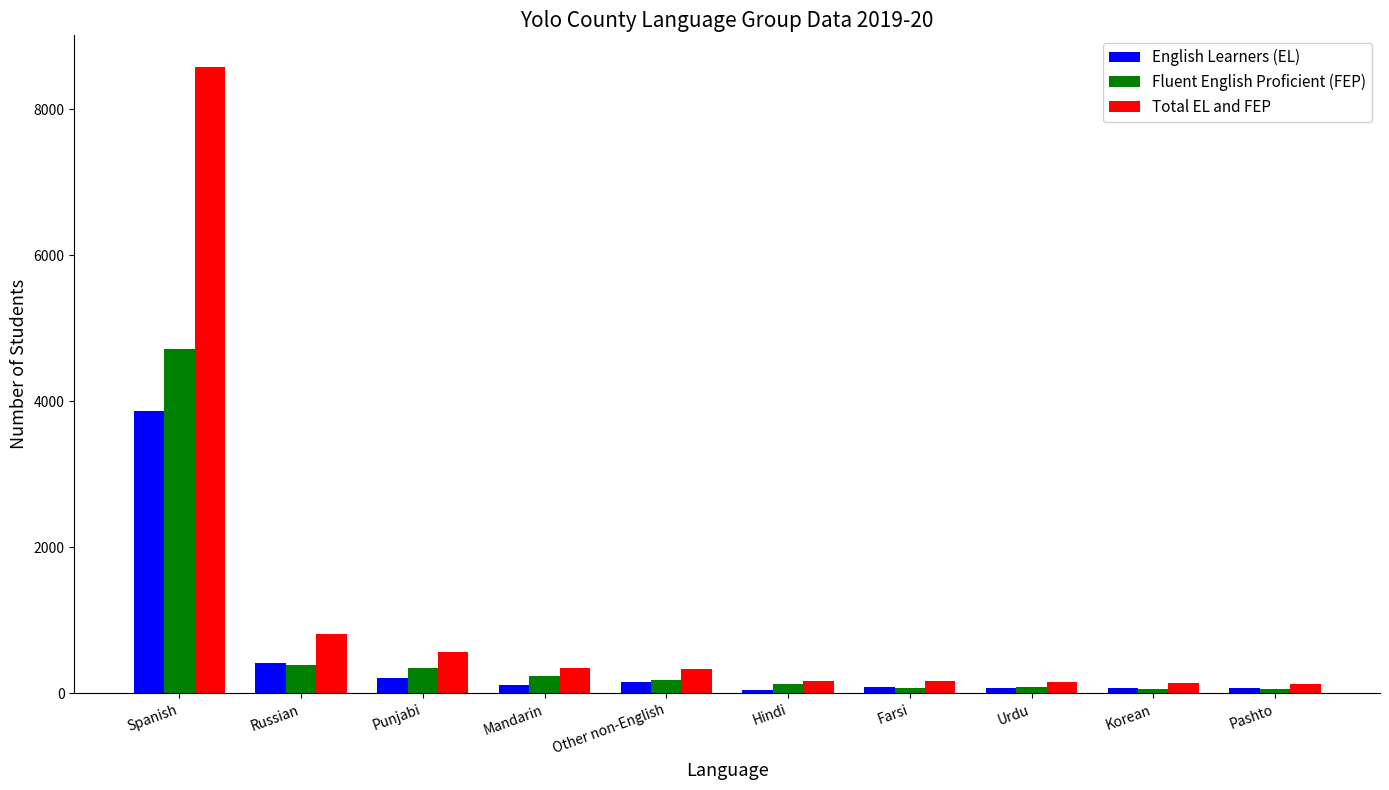

What is the average value of the English Learners (EL) series?

513